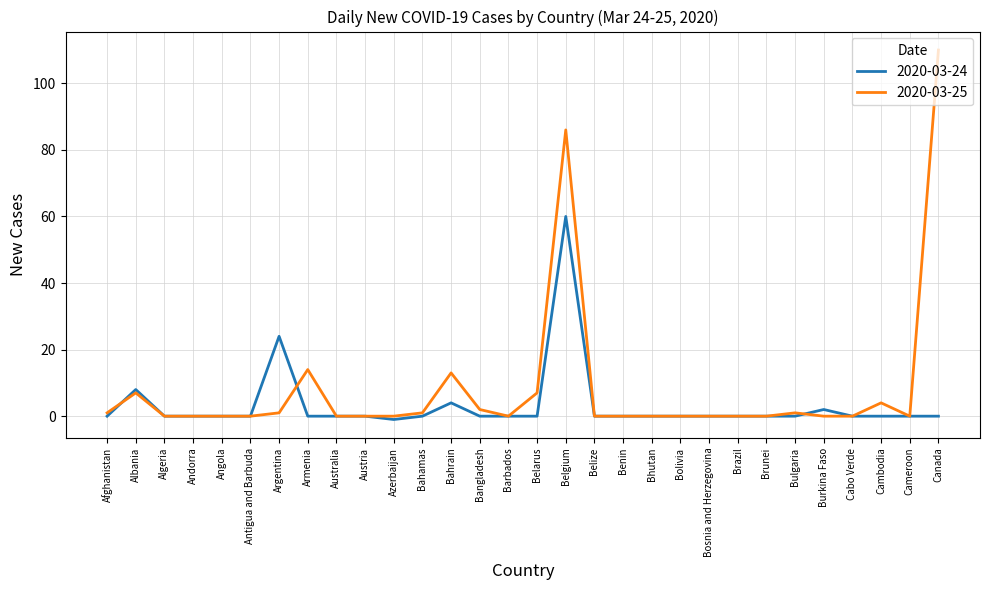

What is the total value across all series at Bahrain?

17